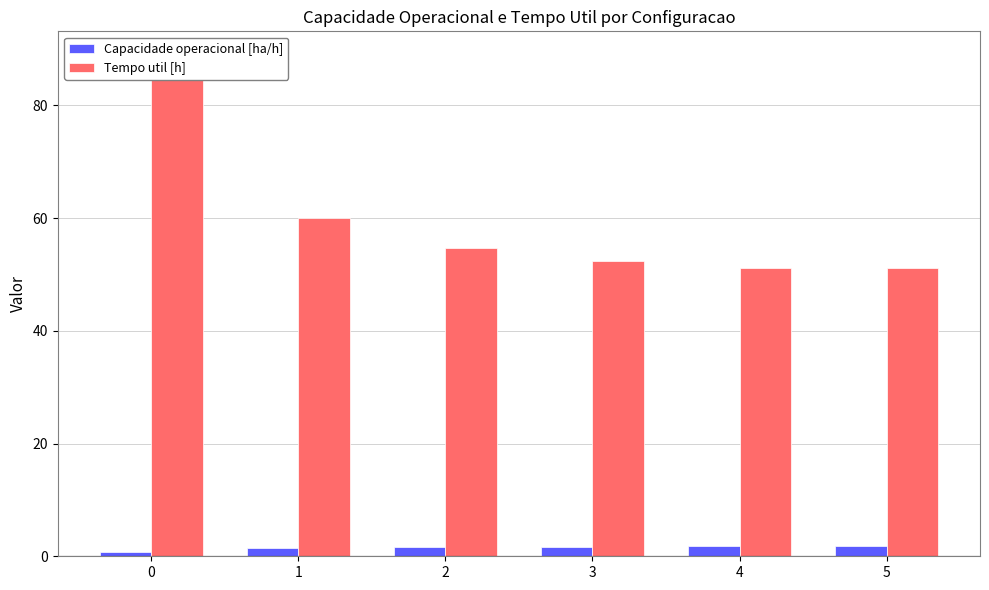

The value of Capacidade operacional [ha/h] at 1 is 2.5. True or false?

False